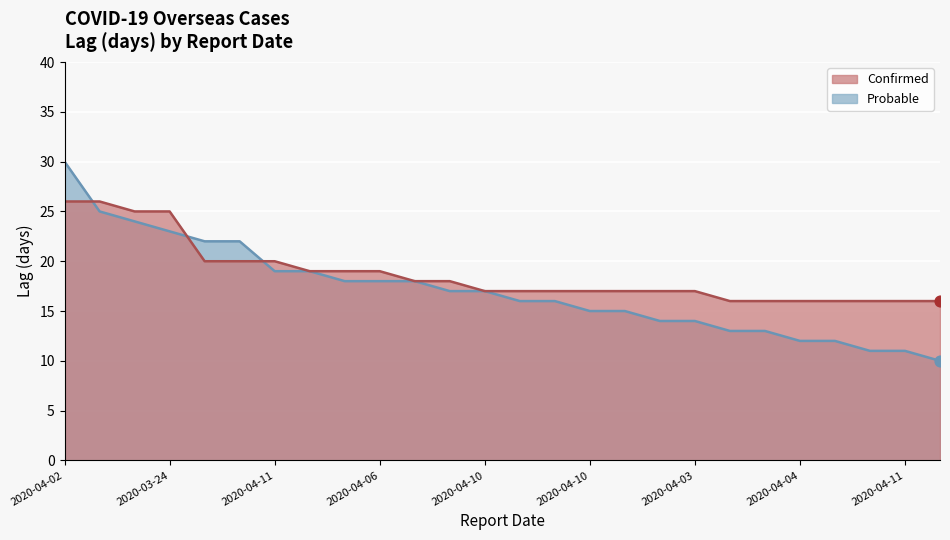

What are all the series names shown in the legend?

Confirmed, Probable